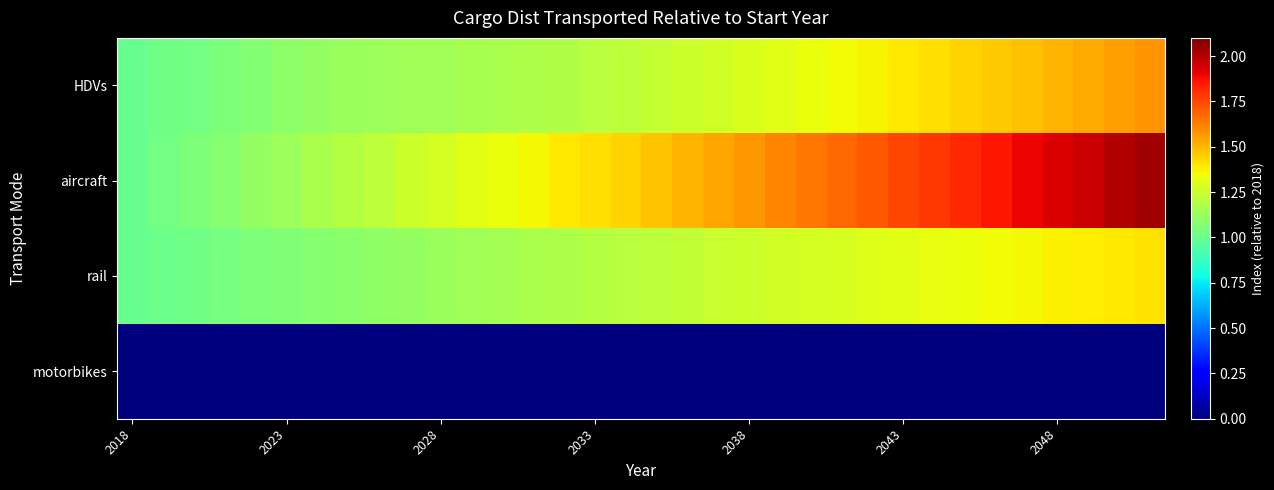

Reading right to left, transcribe all the data shown in this chart.

HDVs: 1.6	1.6	1.5	1.5	1.5	1.5	1.4	1.4	1.4	1.4	1.3	1.3	1.3	1.3	1.3	1.3	1.2	1.2	1.2	1.2	1.2	1.2	1.2	1.1	1.1	1.1	1.1	1.1	1.1	1.1	1.1	1.0	1.0	1.0
aircraft: 2.0	2.0	2.0	1.9	1.9	1.9	1.8	1.8	1.7	1.7	1.7	1.6	1.6	1.6	1.5	1.5	1.5	1.4	1.4	1.4	1.4	1.3	1.3	1.3	1.2	1.2	1.2	1.2	1.1	1.1	1.1	1.1	1.0	1.0
rail: 1.4	1.4	1.4	1.4	1.4	1.3	1.3	1.3	1.3	1.3	1.3	1.3	1.3	1.3	1.2	1.2	1.2	1.2	1.2	1.2	1.2	1.2	1.1	1.1	1.1	1.1	1.1	1.1	1.1	1.1	1.0	1.0	1.0	1.0
motorbikes: 0.0	0.0	0.0	0.0	0.0	0.0	0.0	0.0	0.0	0.0	0.0	0.0	0.0	0.0	0.0	0.0	0.0	0.0	0.0	0.0	0.0	0.0	0.0	0.0	0.0	0.0	0.0	0.0	0.0	0.0	0.0	0.0	0.0	0.0